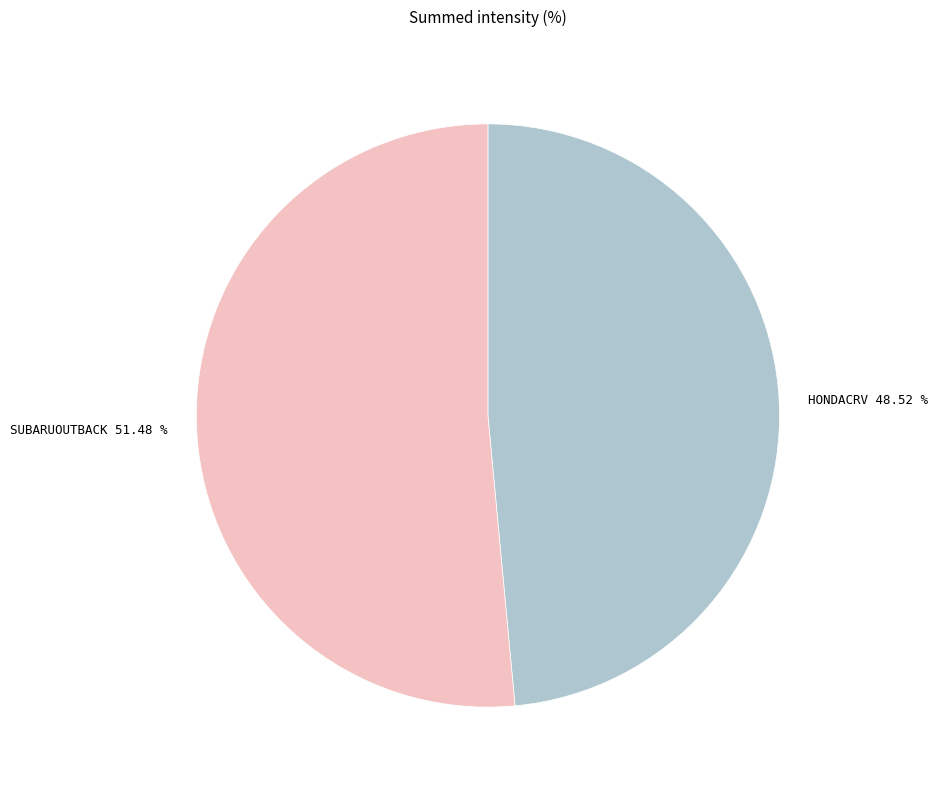

How many slices are in this pie chart?

2